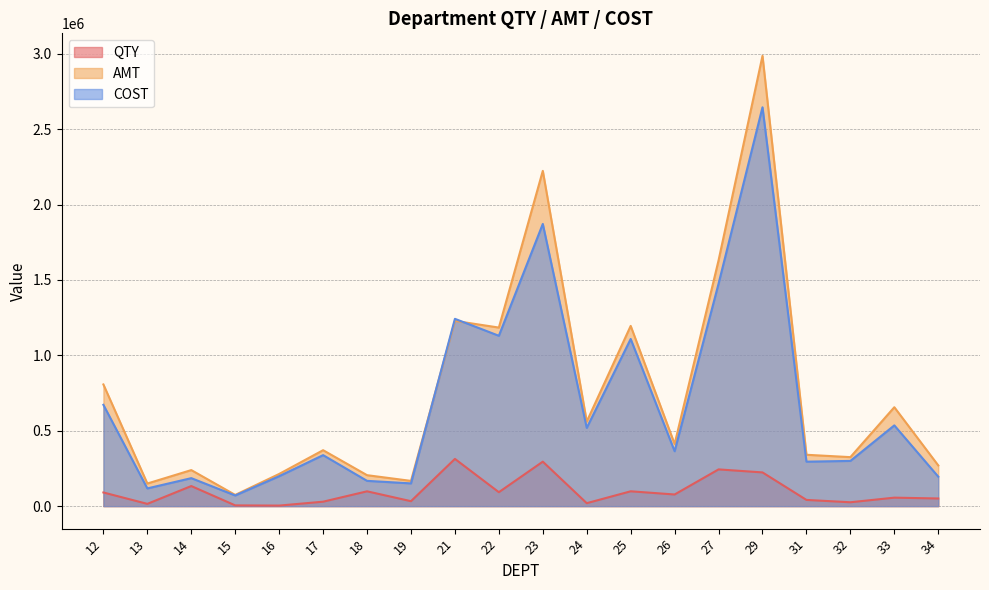

Which category has the highest value across all series?

29